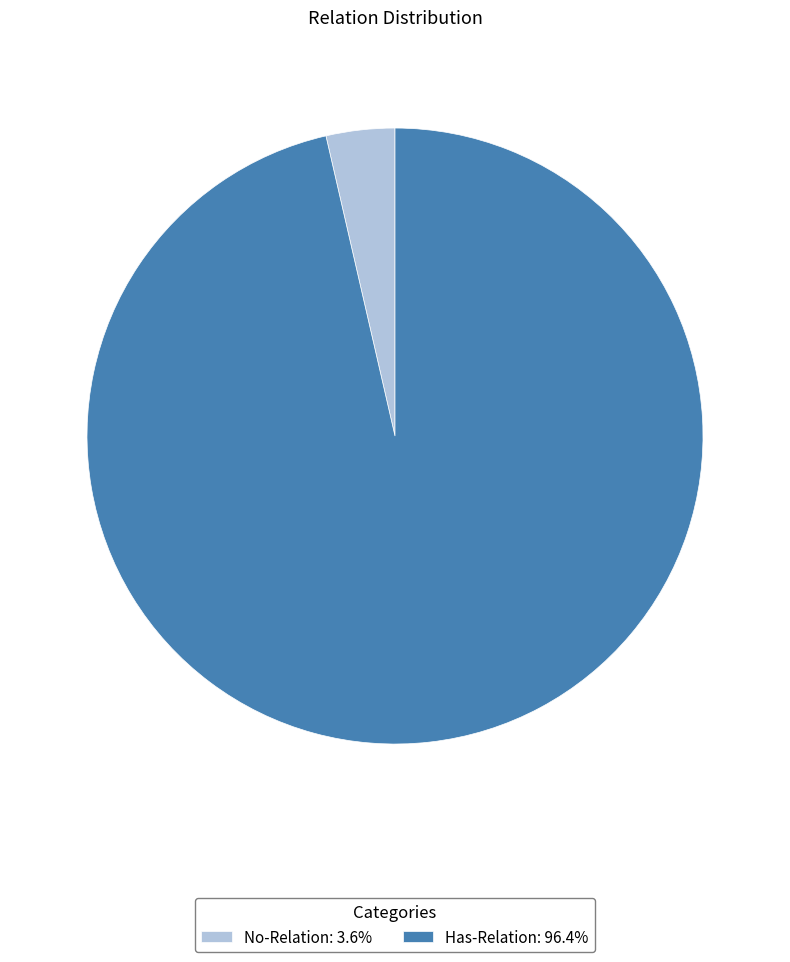

Count the number of slices in the pie.

2